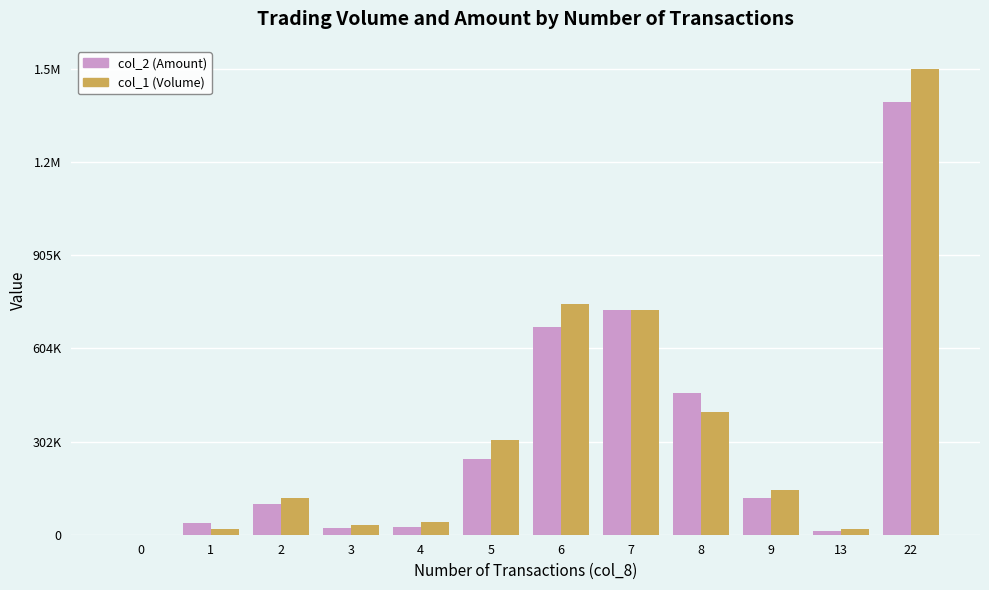

Are the bars horizontal?

No